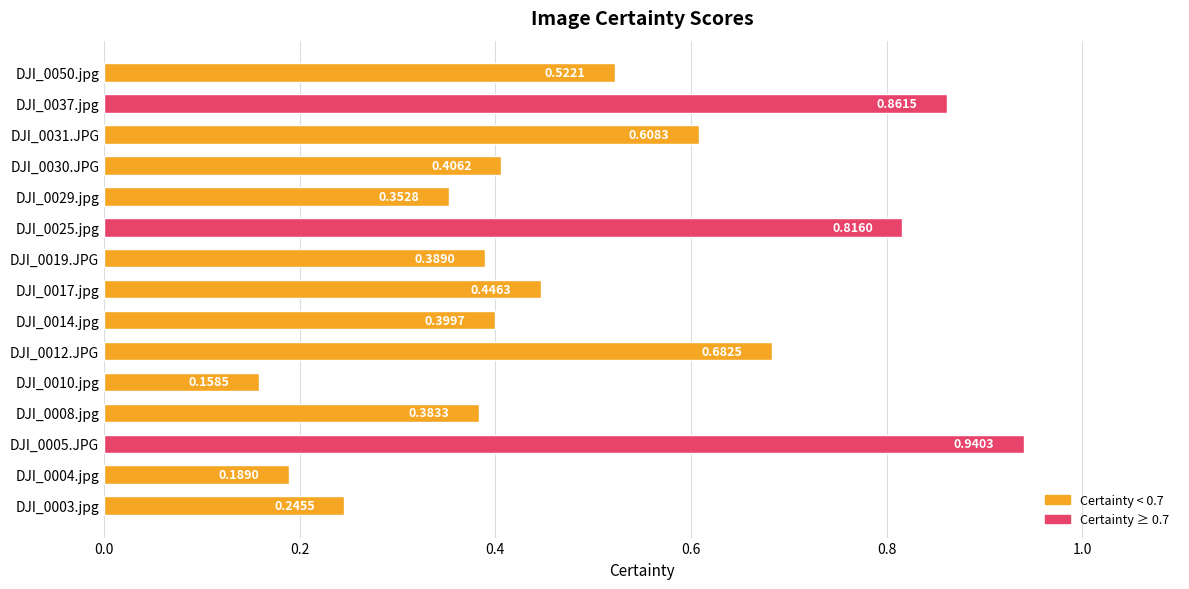

What is the change in value from DJI_0031.JPG to DJI_0037.jpg?

+0.3